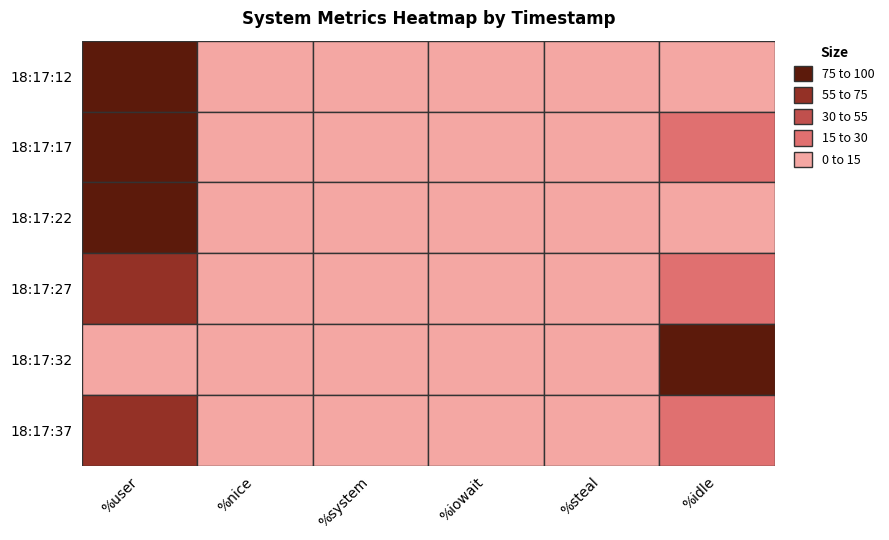

How many values in 18:17:22 are above zero?

3